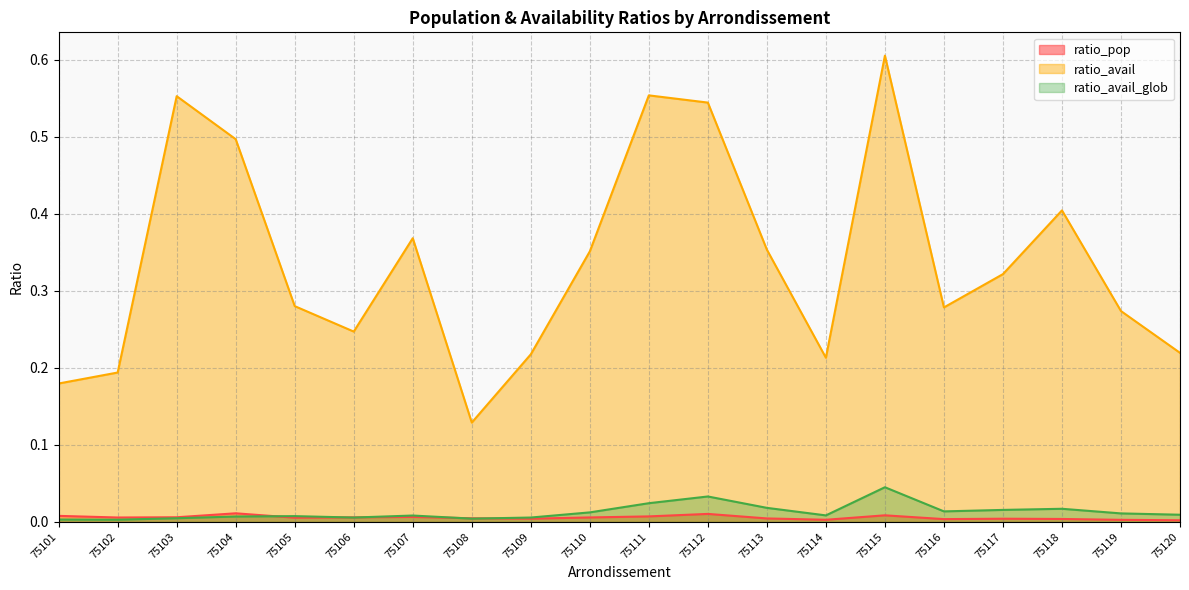

True or false: ratio_pop and ratio_avail_glob intersect in this chart.

True